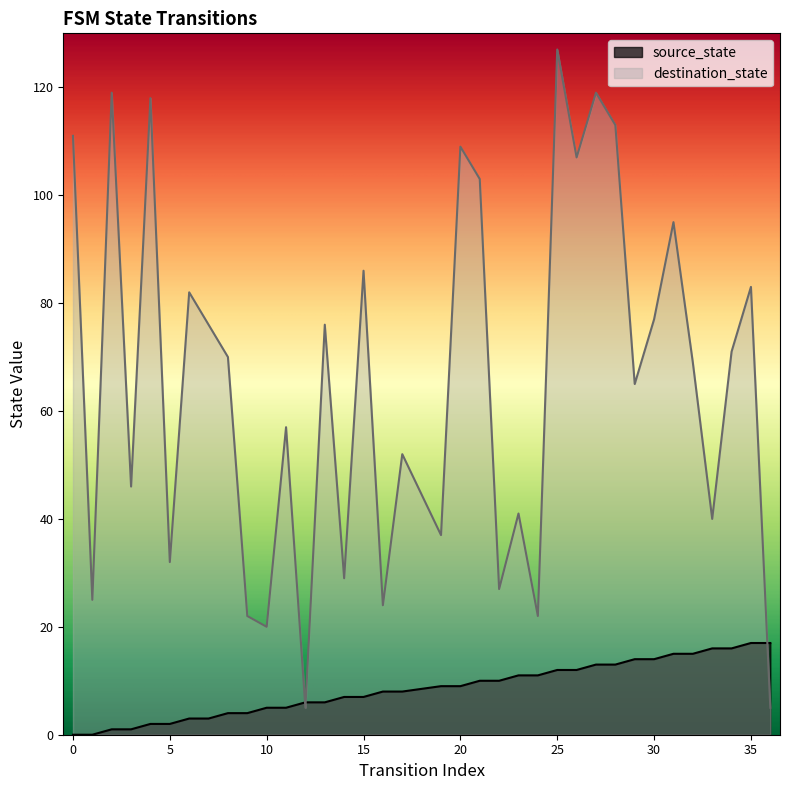

What is the spread (max minus min) of values at 19?

28